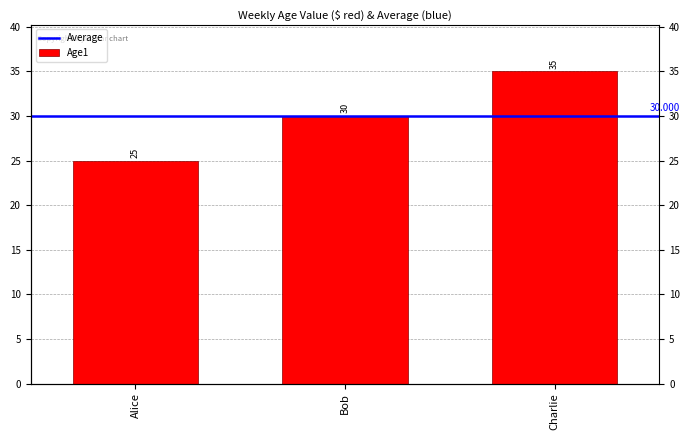

What is the change in value from Alice to Bob?

+5